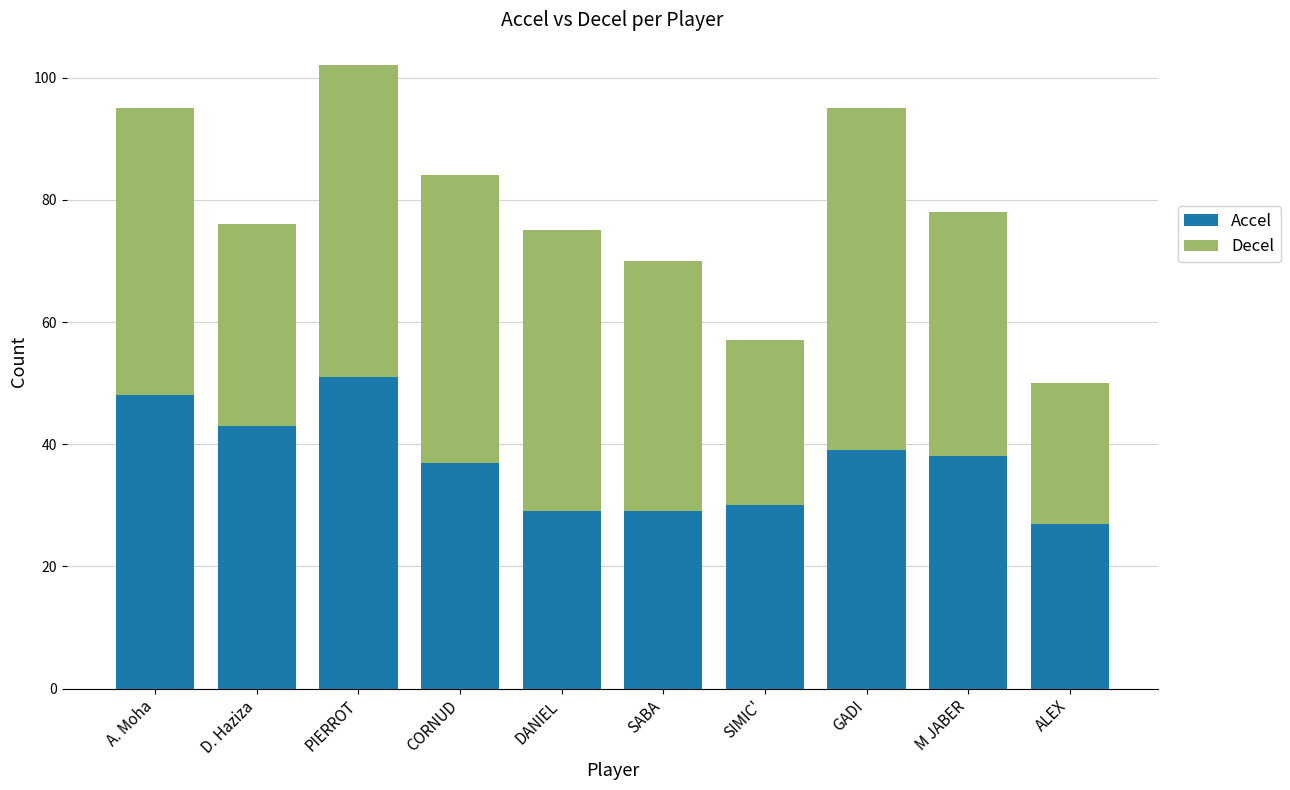

Reading left to right, transcribe the values for Accel.

A. Moha=48	D. Haziza=43	PIERROT=51	CORNUD=37	DANIEL=29	SABA=29	SIMIC'=30	GADI=39	M JABER=38	ALEX=27